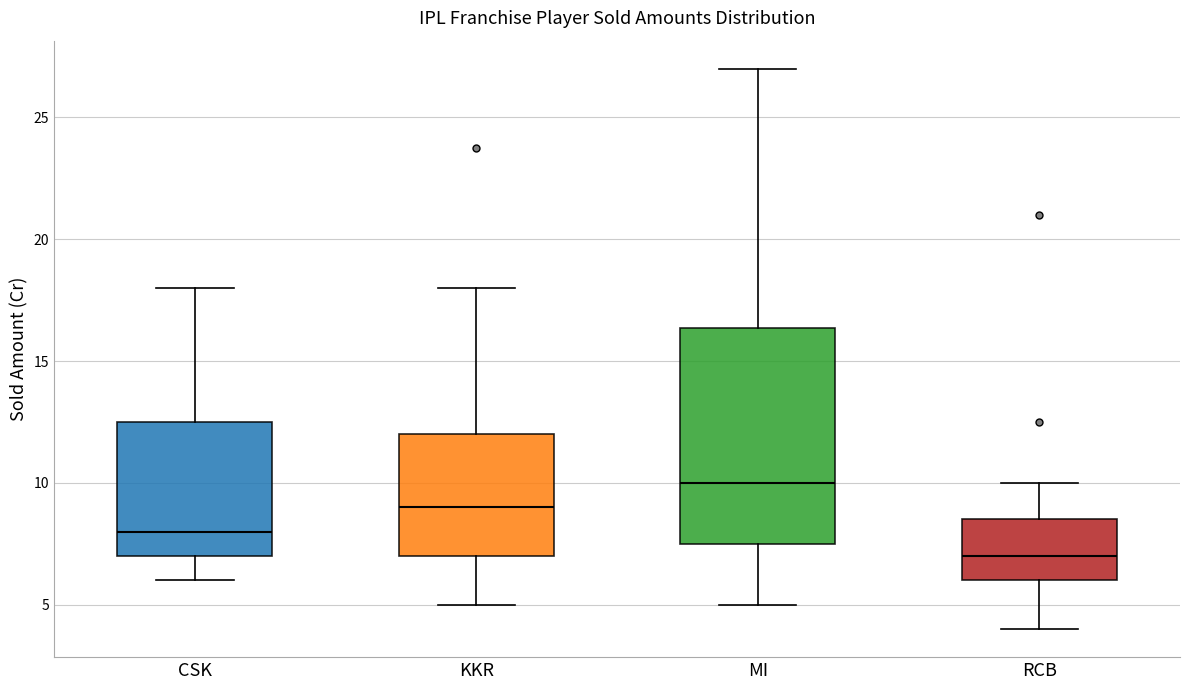

Where does the upper whisker of the box for MI end on the y-axis? The values are not printed on the chart, so give them approximately, as read against the axis.

27.0